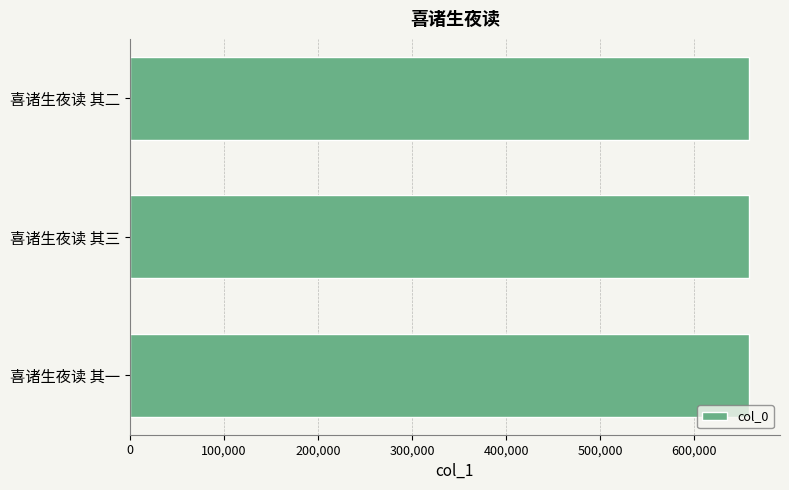

Is it true that the value at 喜诸生夜读 其三 is 658272?

True